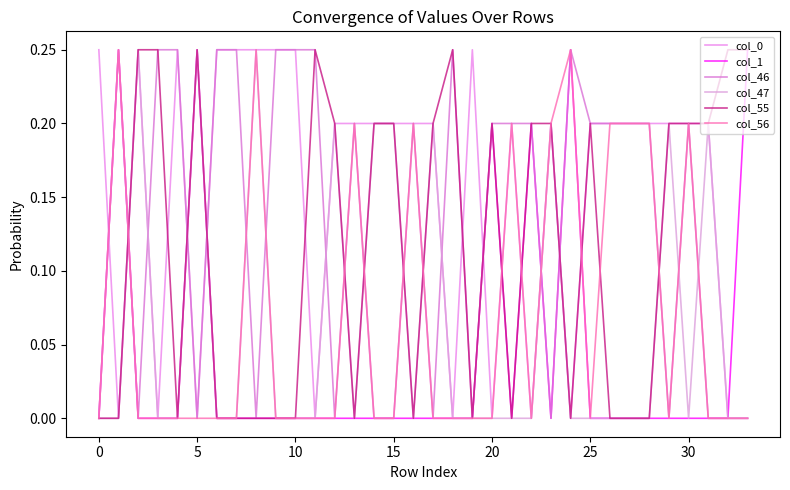

How many interior local peaks does the col_56 series have?

7